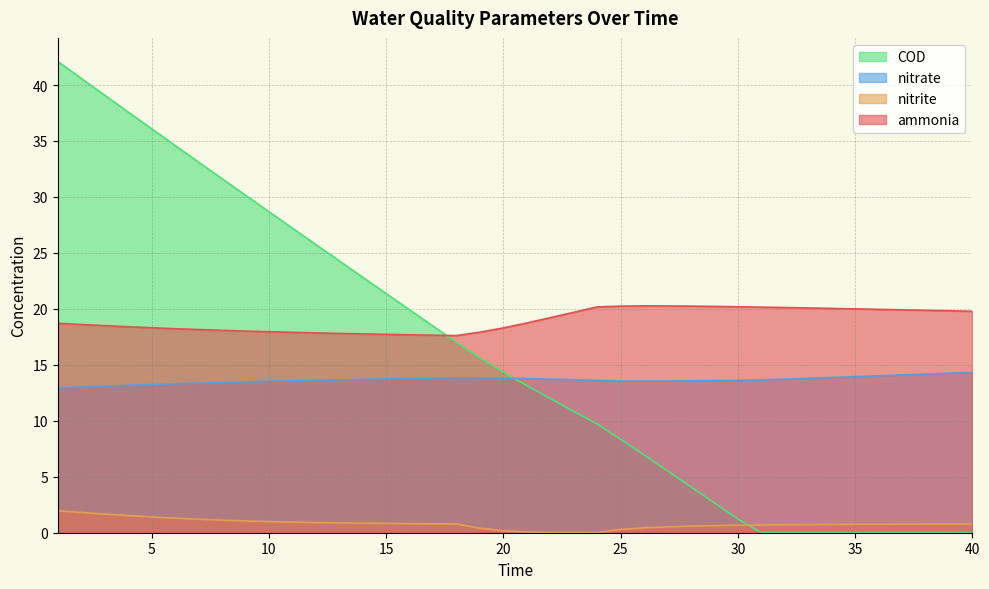

How many lines are shown in the chart?

4